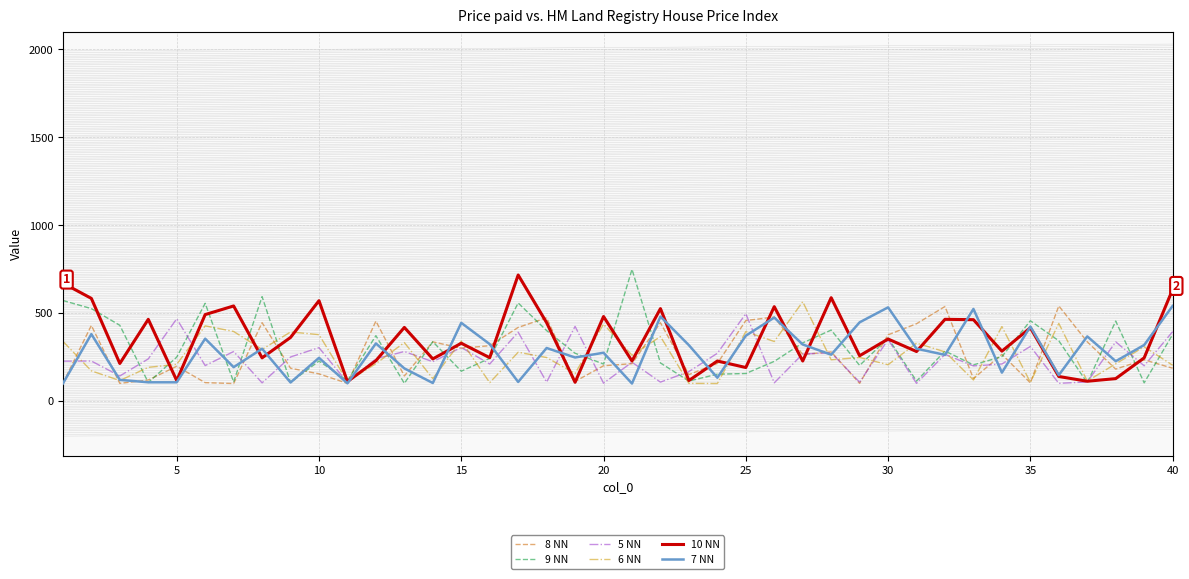

What is the highest value of the 9 NN series?

749